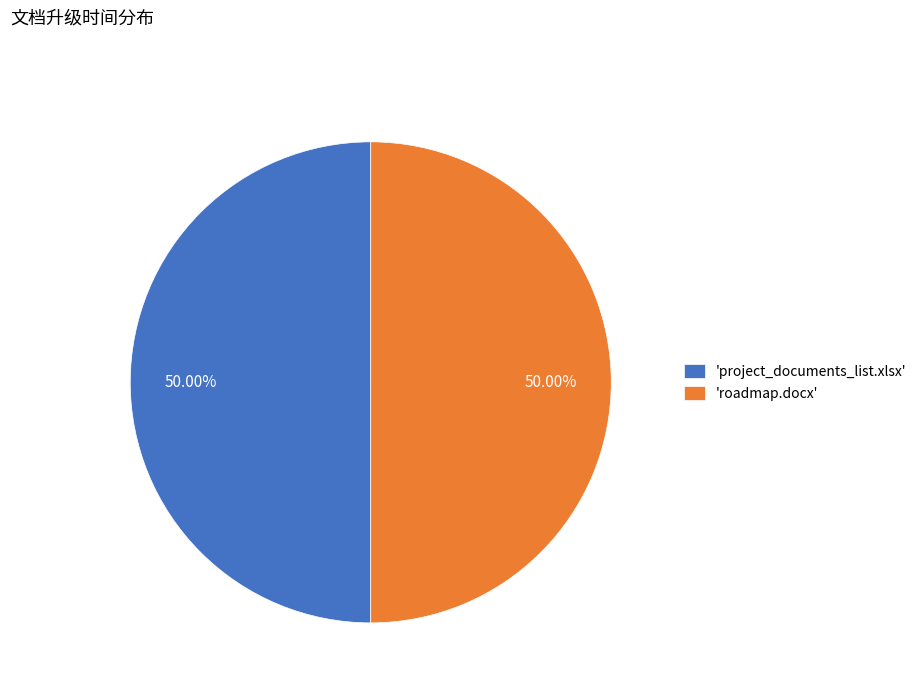

What is the ratio of the value at 'roadmap.docx' to the value at 'project_documents_list.xlsx'?

1.0